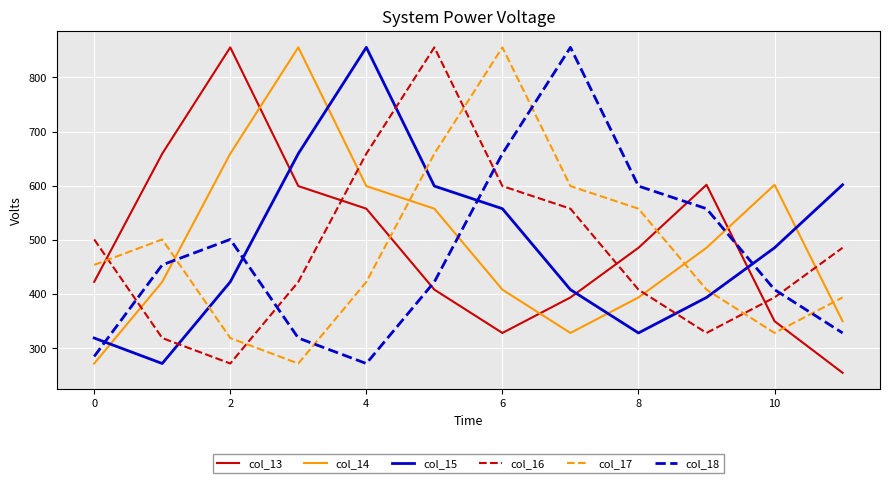

After their last crossing, which series has the higher values: col_18 or col_17?

col_17